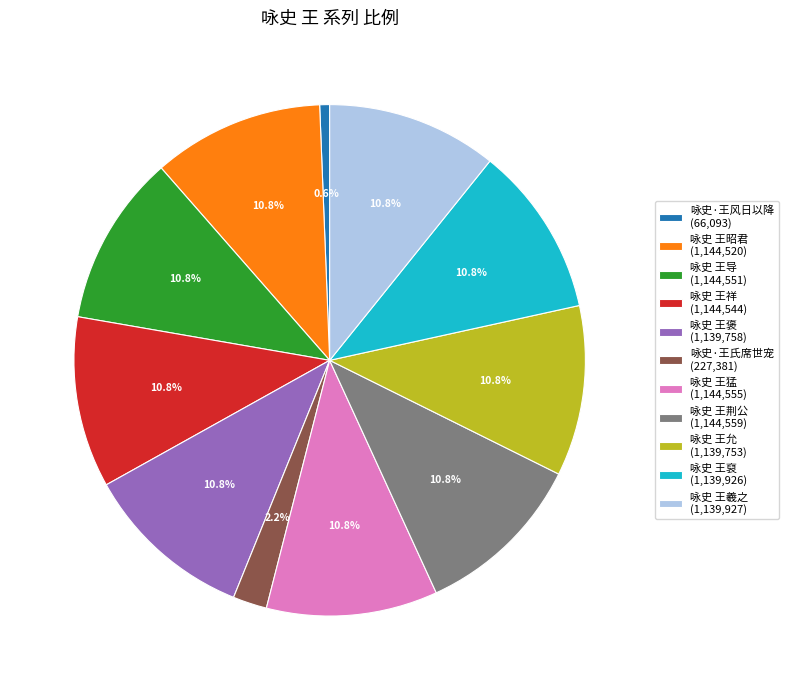

What is the total percentage of 咏史 王荆公 (1,144,559) and 咏史 王裒 (1,139,926)?

21.6%